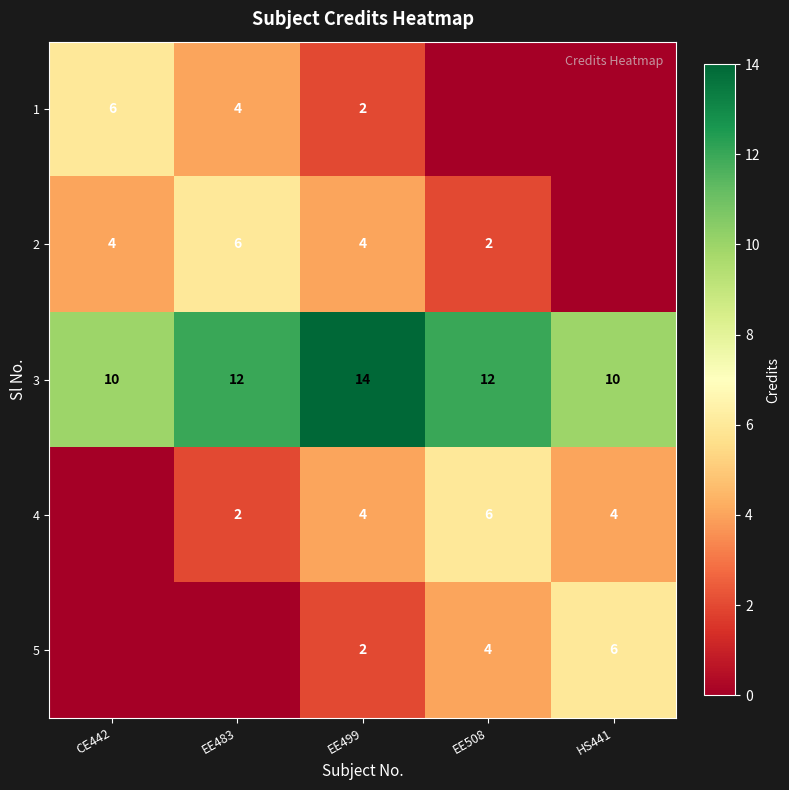

Is it true that 5 equals 3 at EE499?

False